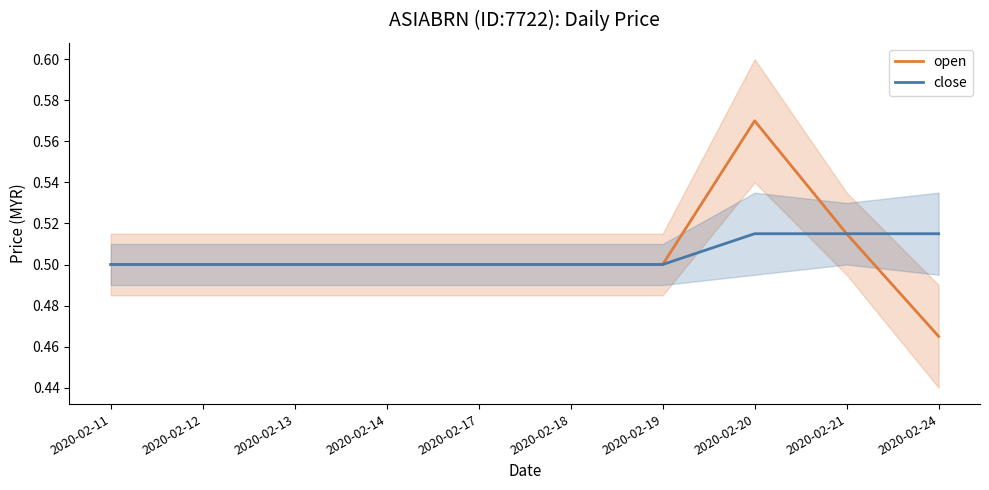

True or false: close and open intersect in this chart.

False